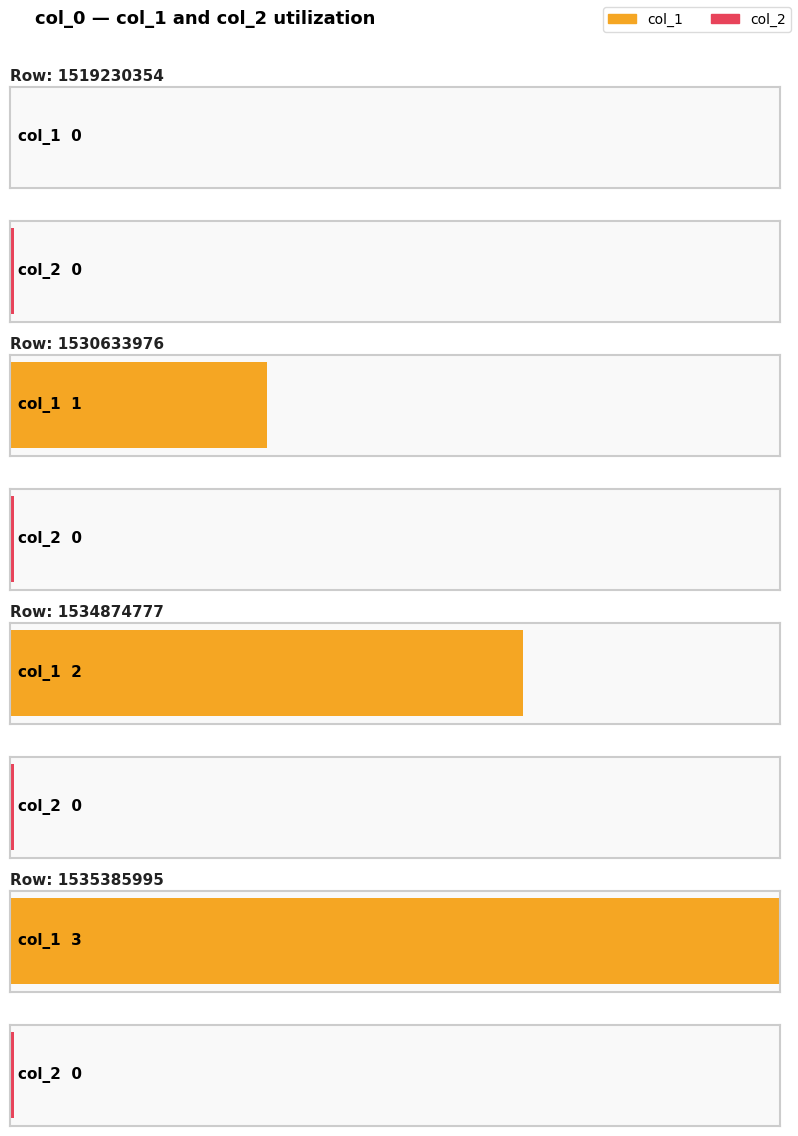

The col_1 series shows 2 at 1530633976. True or false?

False